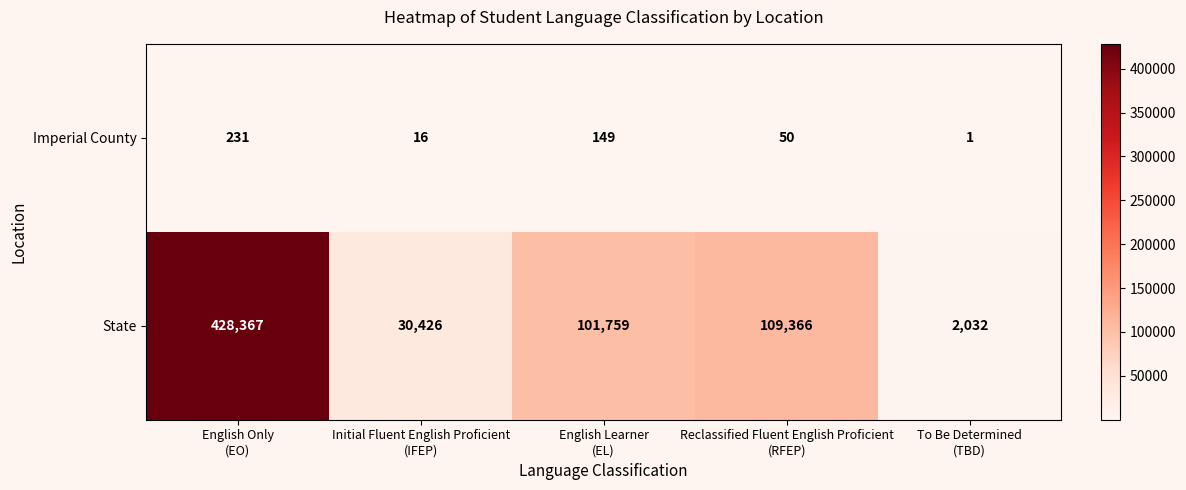

Reading right to left, extract all data points from this chart.

Imperial County: 1	50	149	16	231
State: 2032	109366	101759	30426	428367